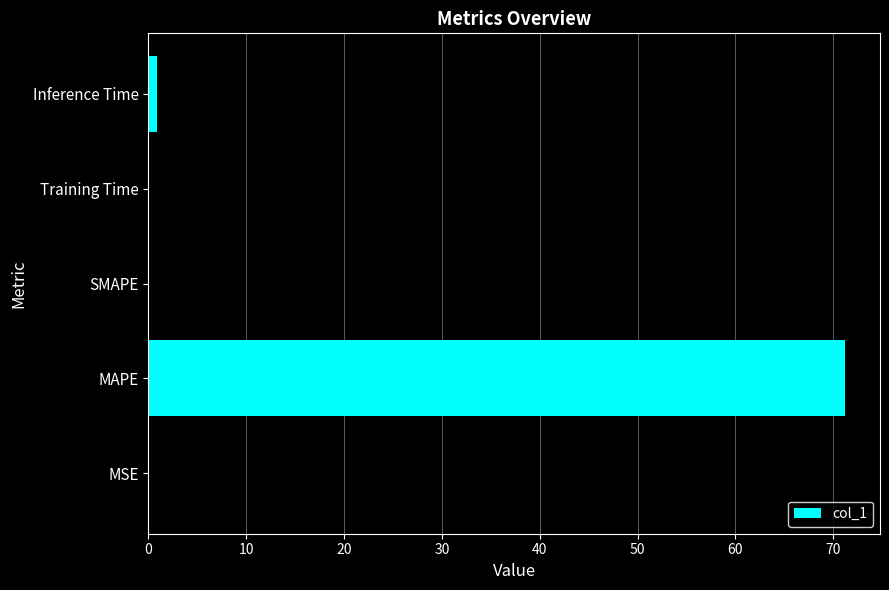

What is the average value?

14.4